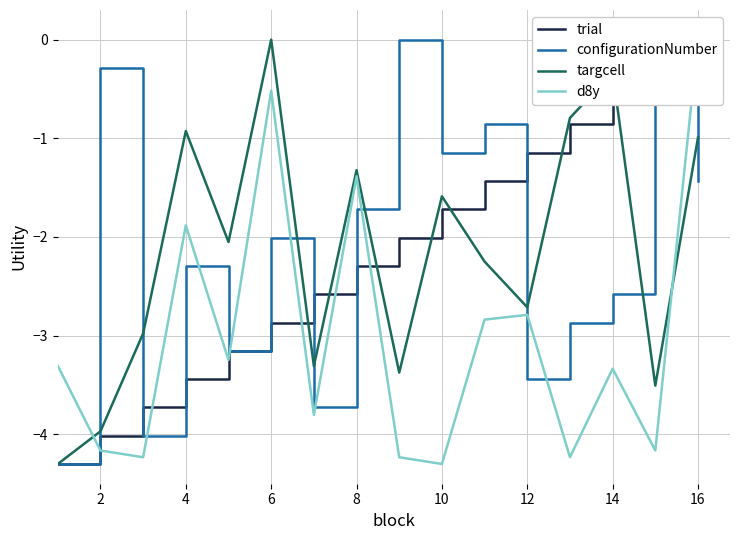

What is the lowest value of the targcell series?

-4.3